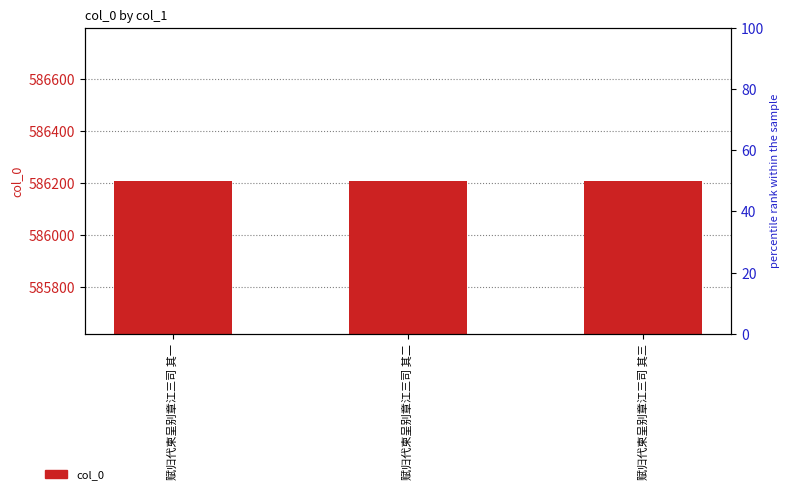

Reading right to left, what are all the values shown in this chart?

586210	586209	586208